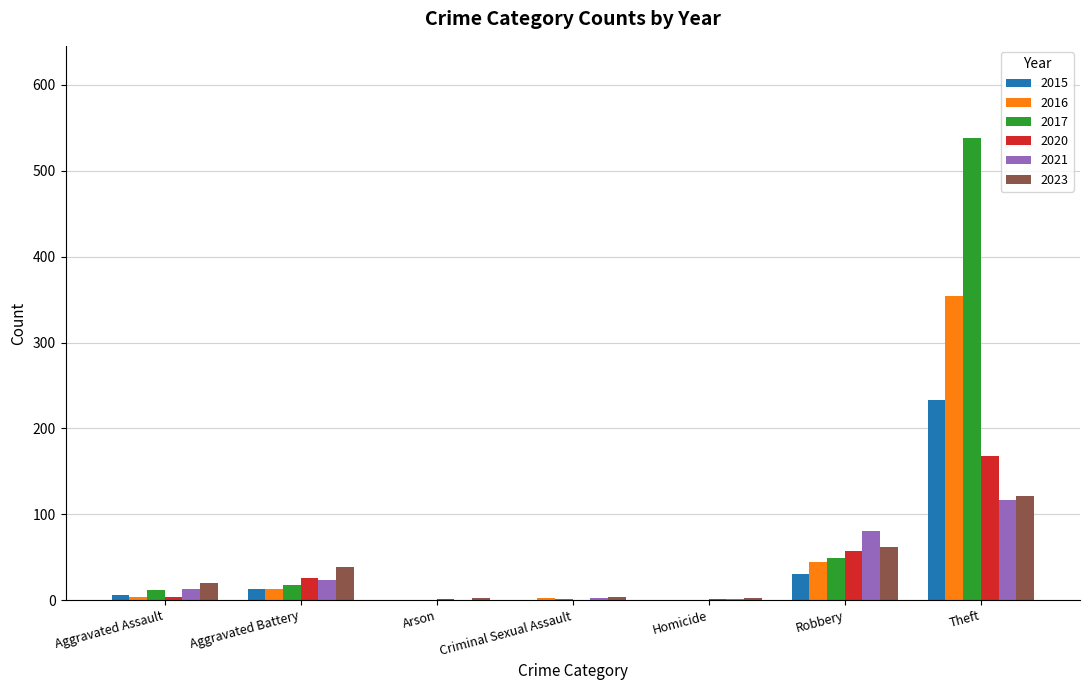

What is the maximum value for 2023?

121